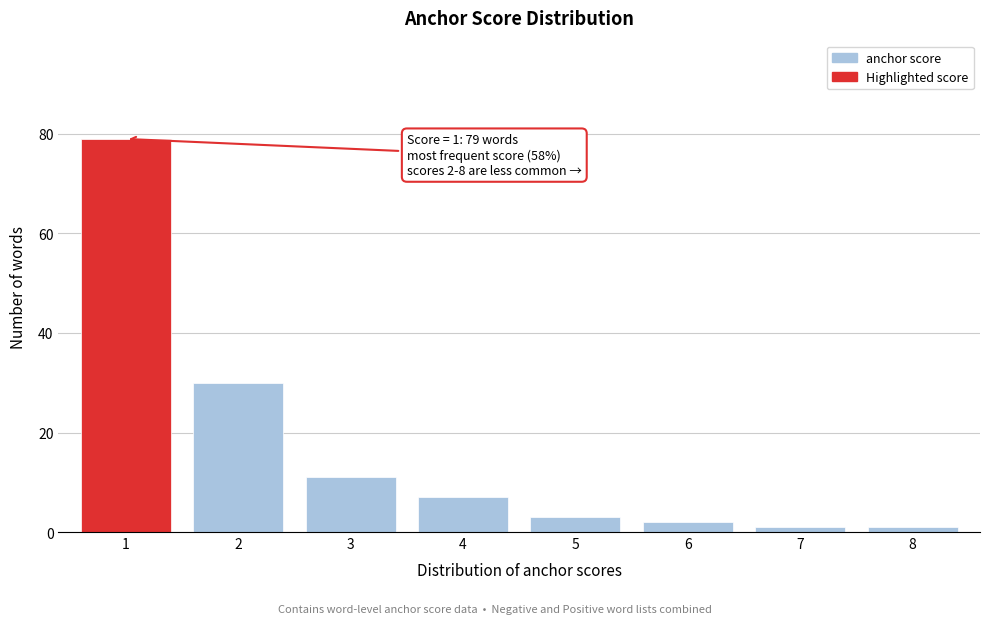

Reading right to left, what are all the values shown in this chart?

1	1	2	3	7	11	30	79